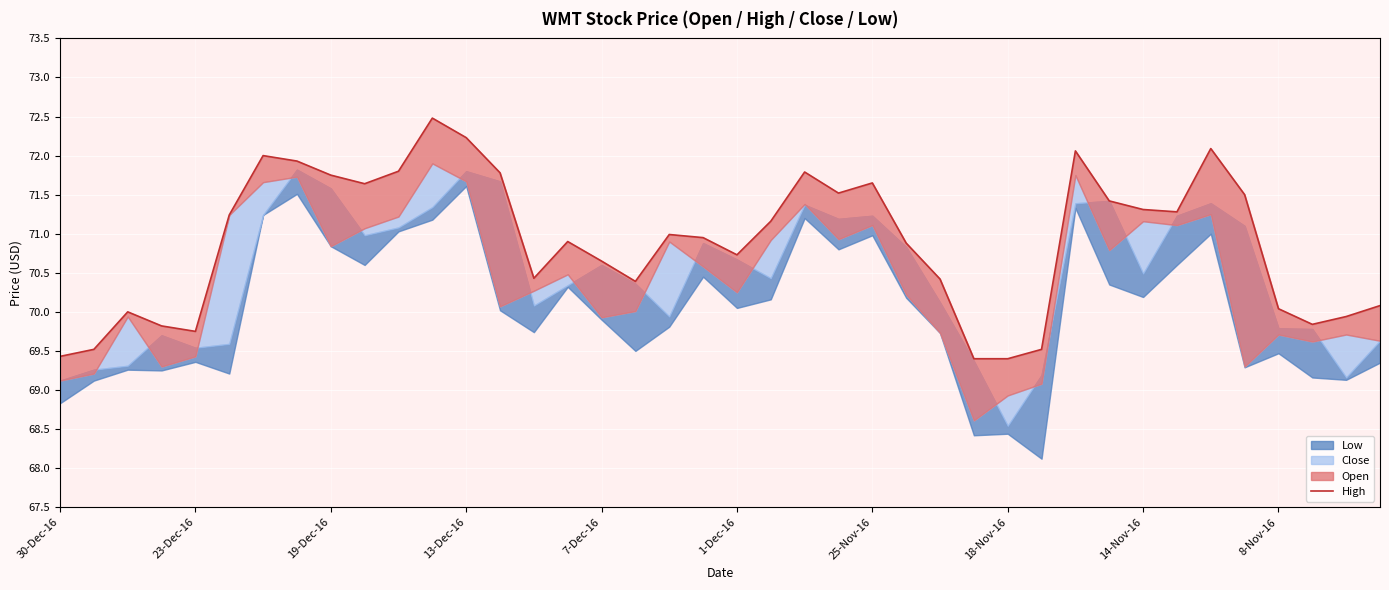

How many points are lower than both their immediate neighbors (excluding endpoints)?

8